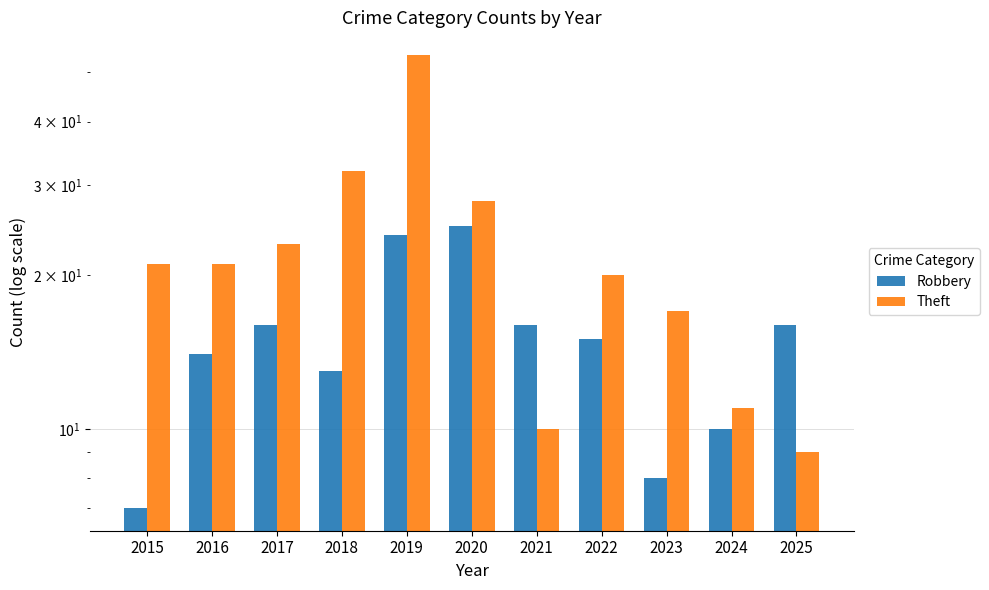

What is the total value across all series at 2019?

78